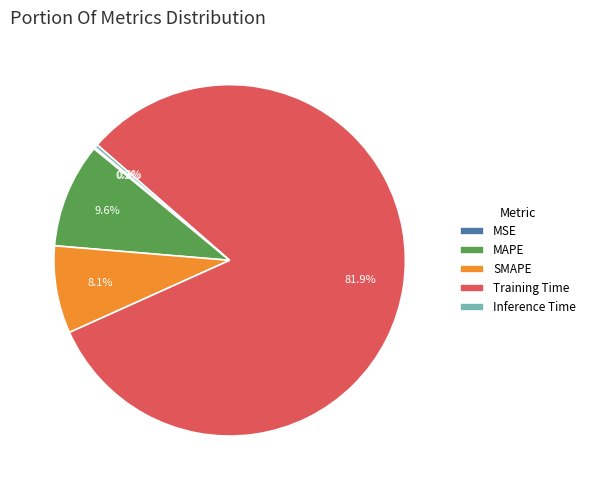

To the nearest percent, what is the difference between the largest and smallest slice percentages?

82%